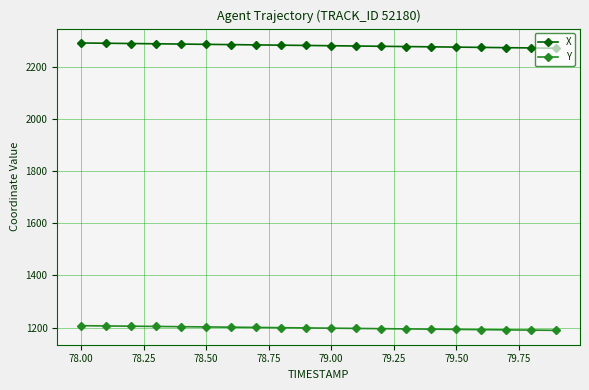

Which series has the widest spread of values?

X